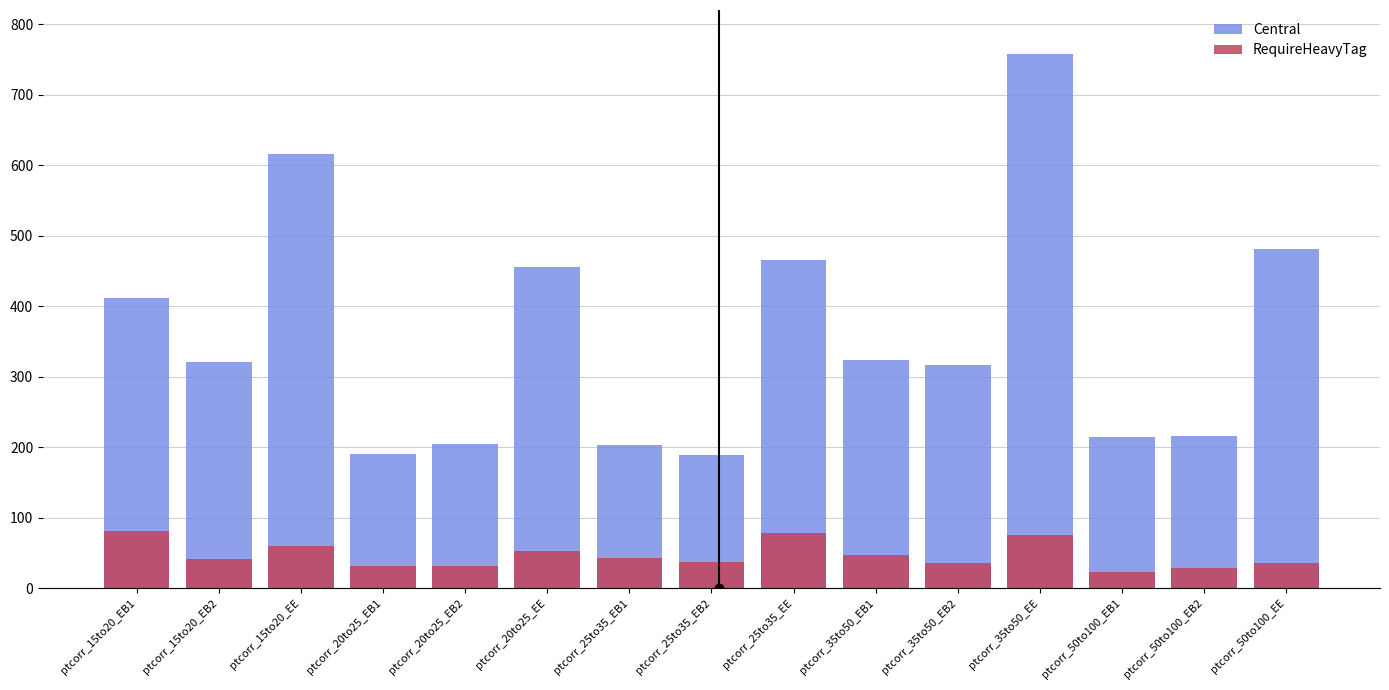

At how many categories does at least one series exceed 466?

3